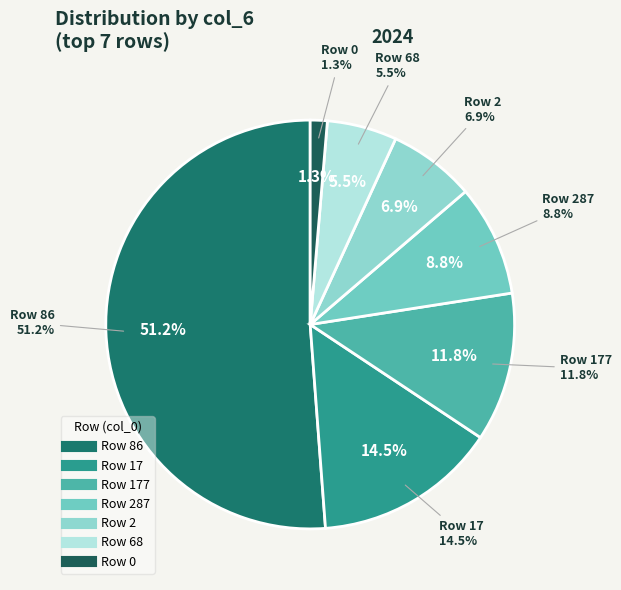

Does any single category account for the majority?

No